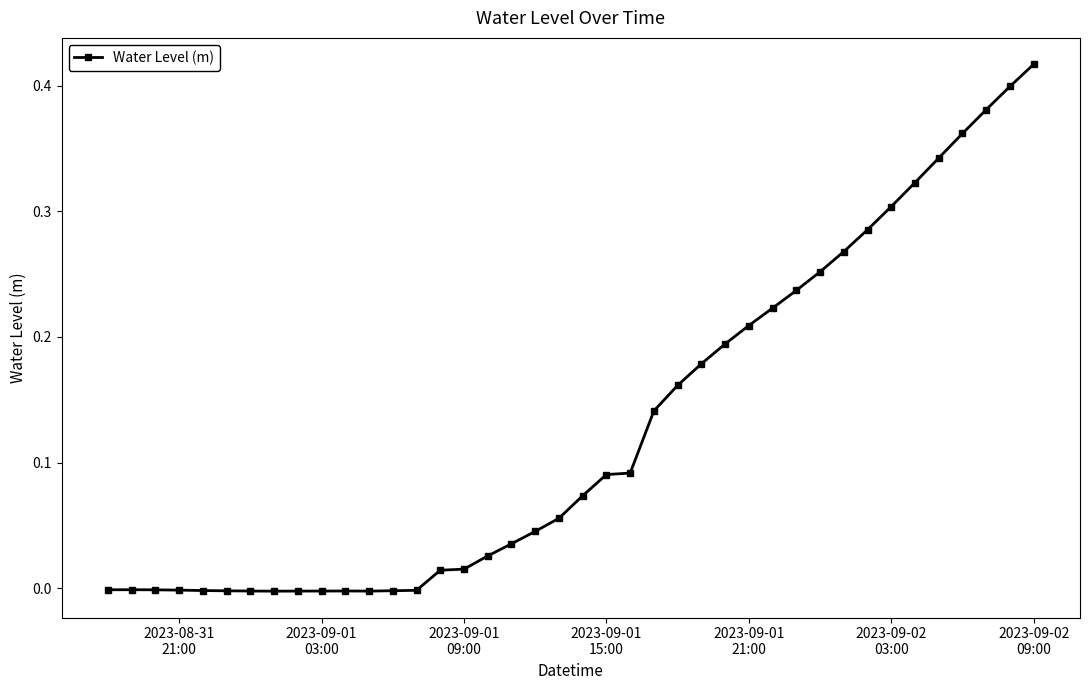

What is the sum of all values?

5.1